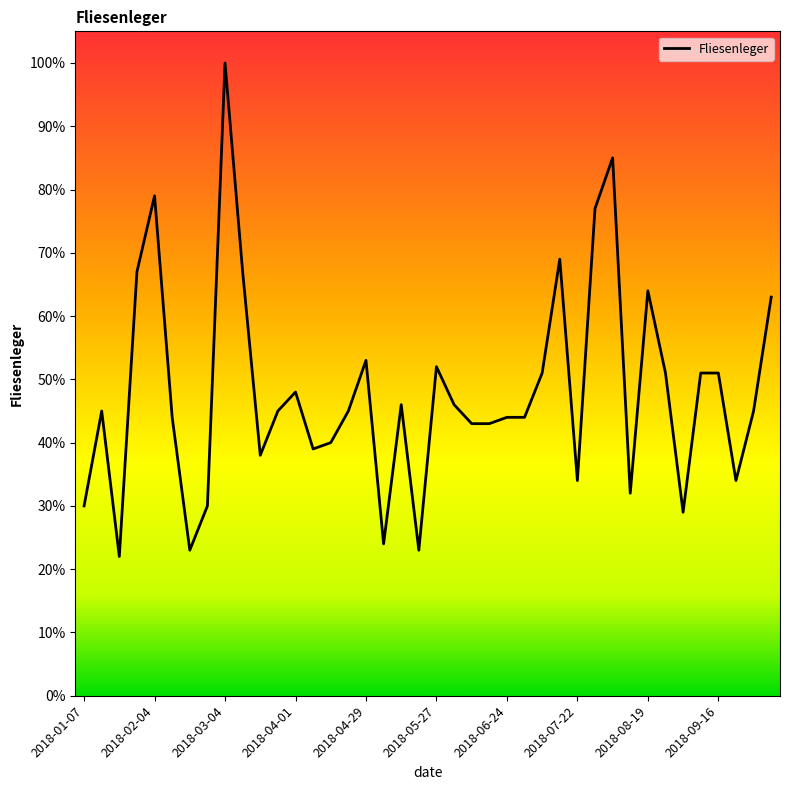

What is the approximate value at 29, to the nearest 5?

75